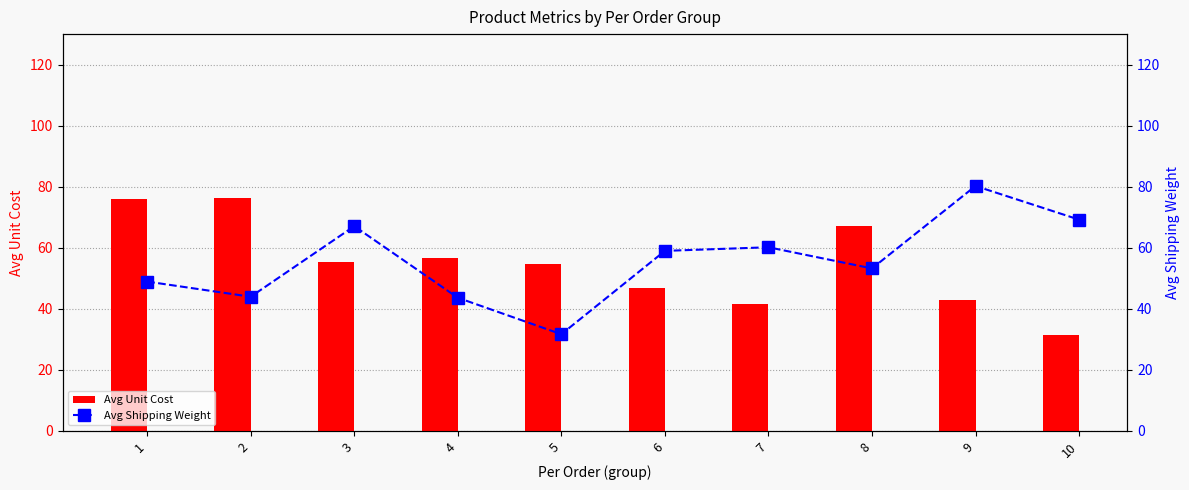

Reading left to right, transcribe all the data shown in this chart.

Avg Unit Cost: 1=76.1	2=76.3	3=55.3	4=56.6	5=54.7	6=47.0	7=41.6	8=67.0	9=42.9	10=31.4
Avg Shipping Weight: 1=48.9	2=44.0	3=67.1	4=43.6	5=31.7	6=59.0	7=60.2	8=53.2	9=80.2	10=69.2